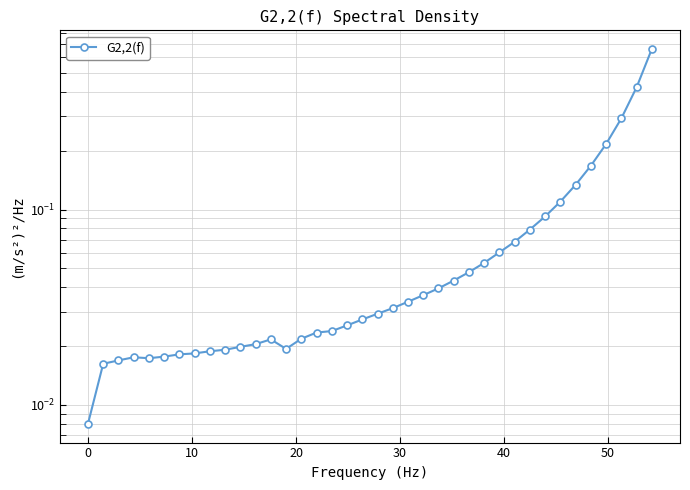

Reading left to right, transcribe all the data shown in this chart.

0.0	0.0	0.0	0.0	0.0	0.0	0.0	0.0	0.0	0.0	0.0	0.0	0.0	0.0	0.0	0.0	0.0	0.0	0.0	0.0	0.0	0.0	0.0	0.0	0.0	0.0	0.1	0.1	0.1	0.1	0.1	0.1	0.1	0.2	0.2	0.3	0.4	0.7